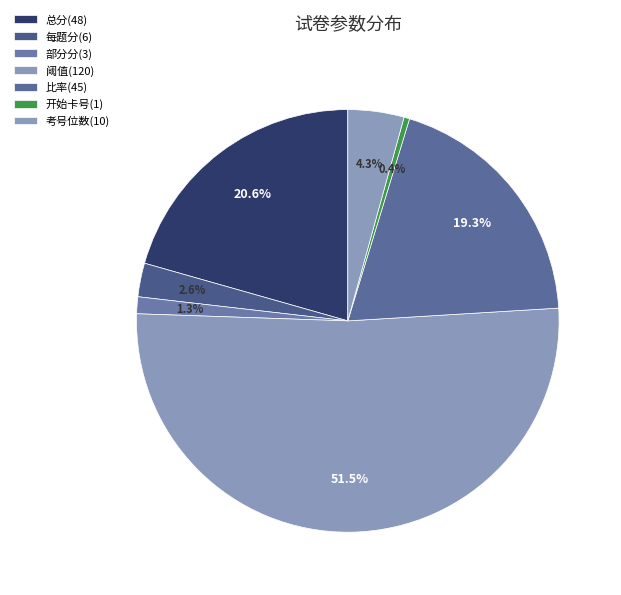

What is the ratio of the value at 阈值(120) to the value at 每题分(6)?

20.0